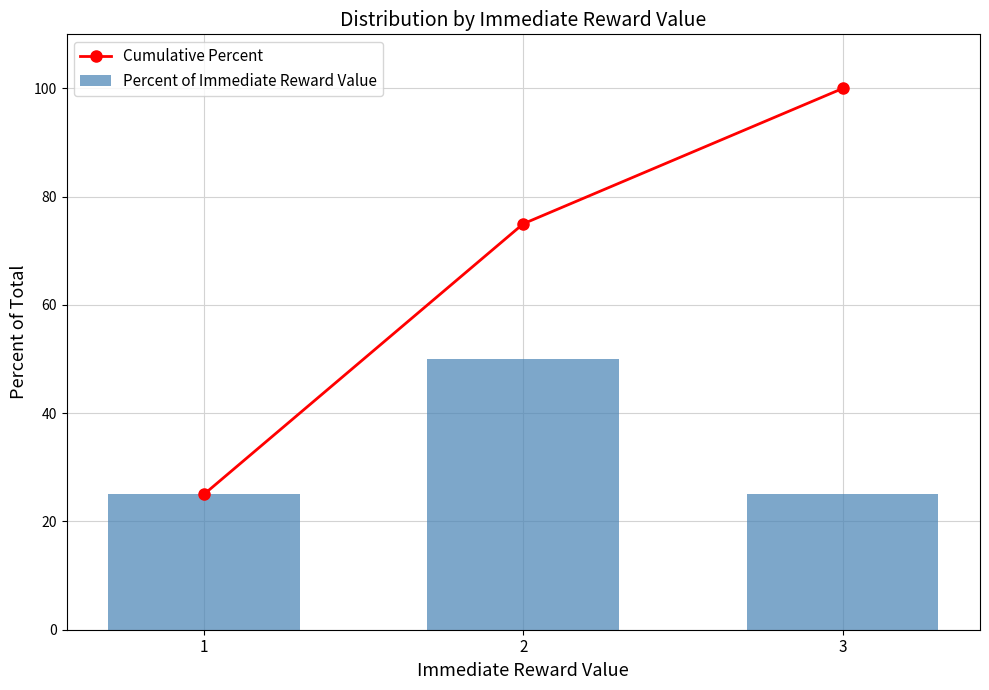

What is the value of the Percent of Immediate Reward Value bar at the 3rd from the left?

25